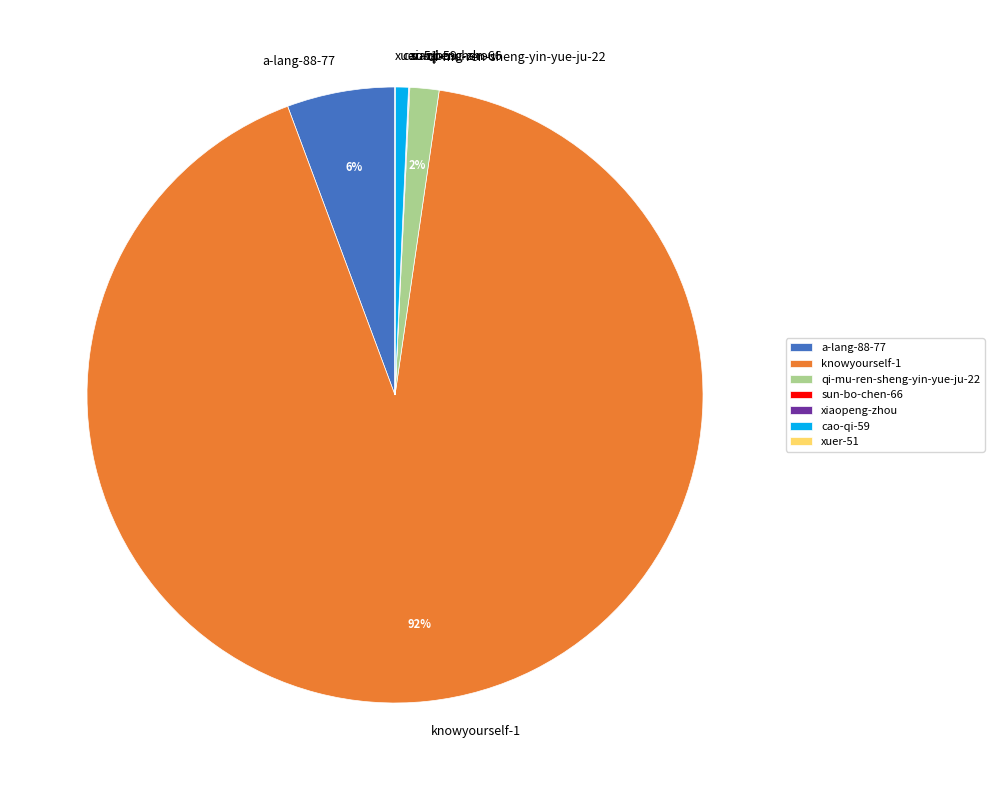

What is the majority slice?

knowyourself-1